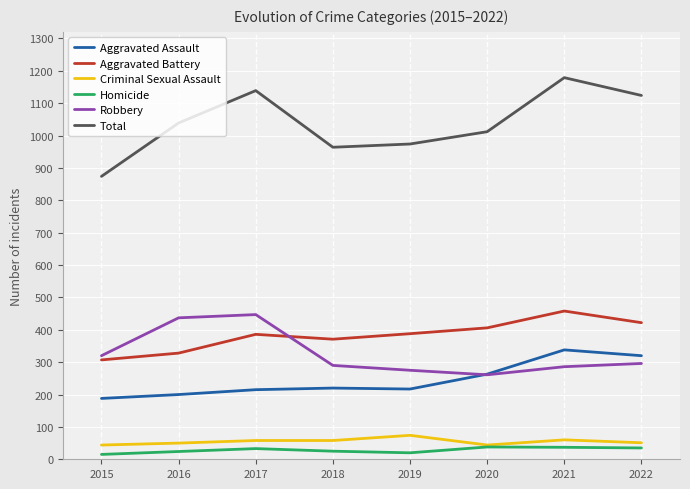

Does the chart have visible grid lines?

Yes